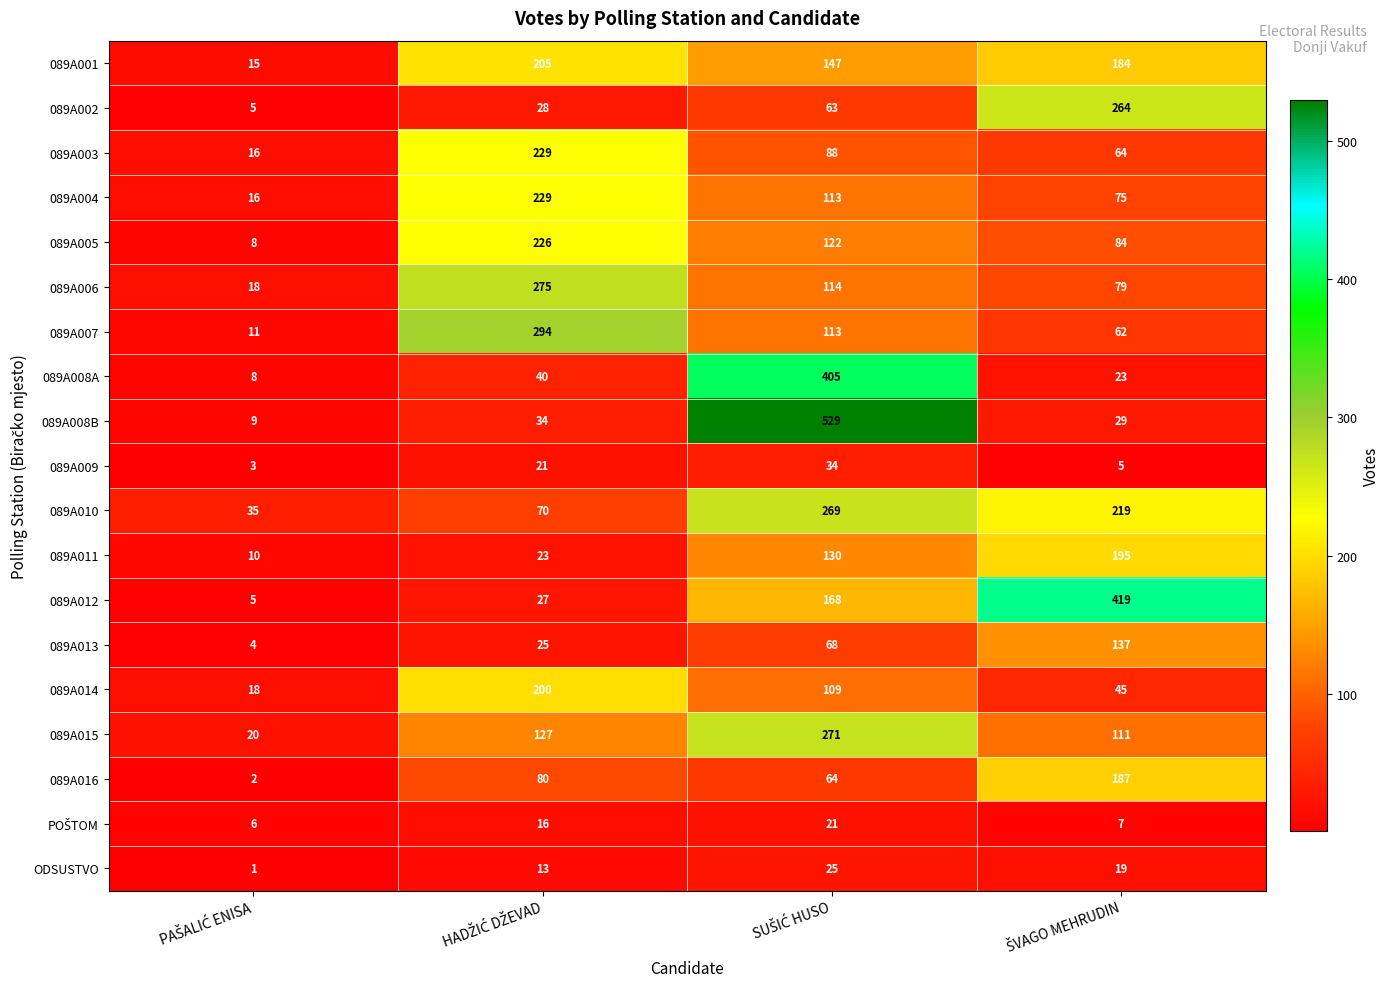

At how many categories does at least one series exceed 61?

3